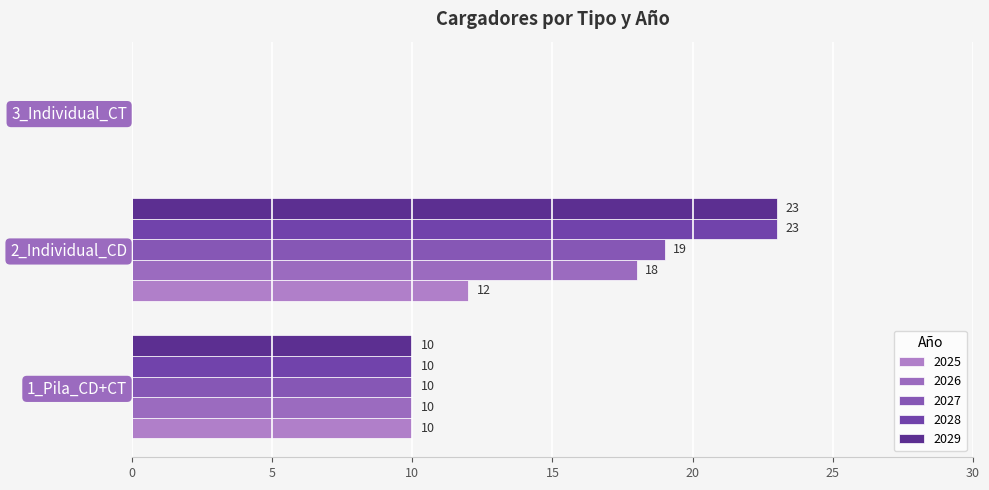

How many series are shown in this chart?

5